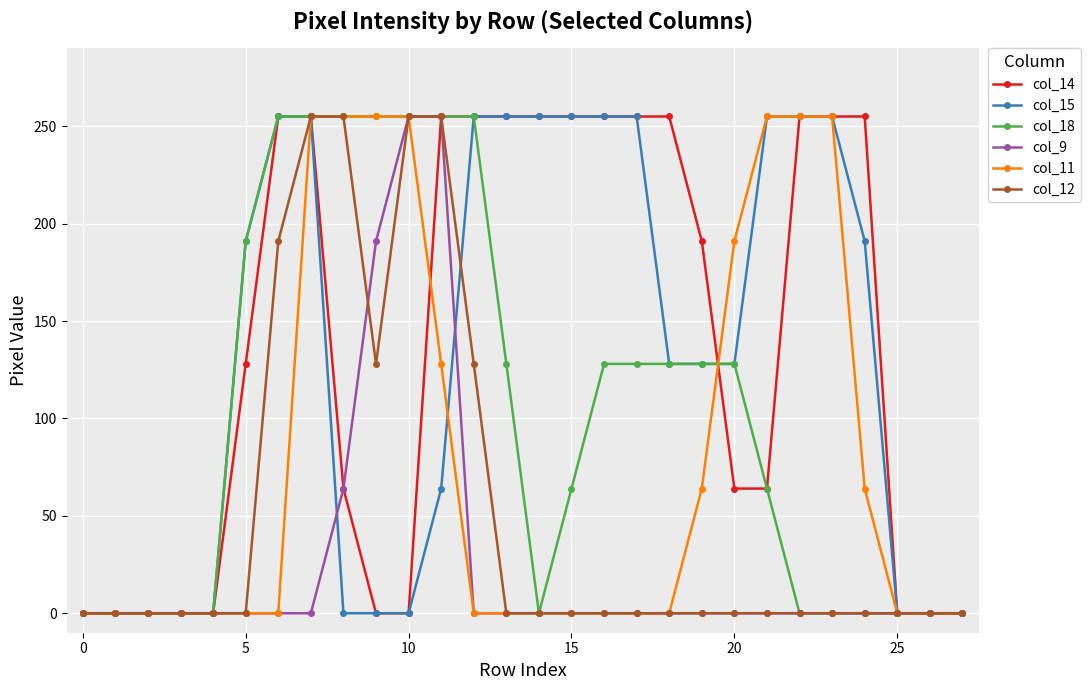

What is the value of the col_15 point at the 24th from the left?

255